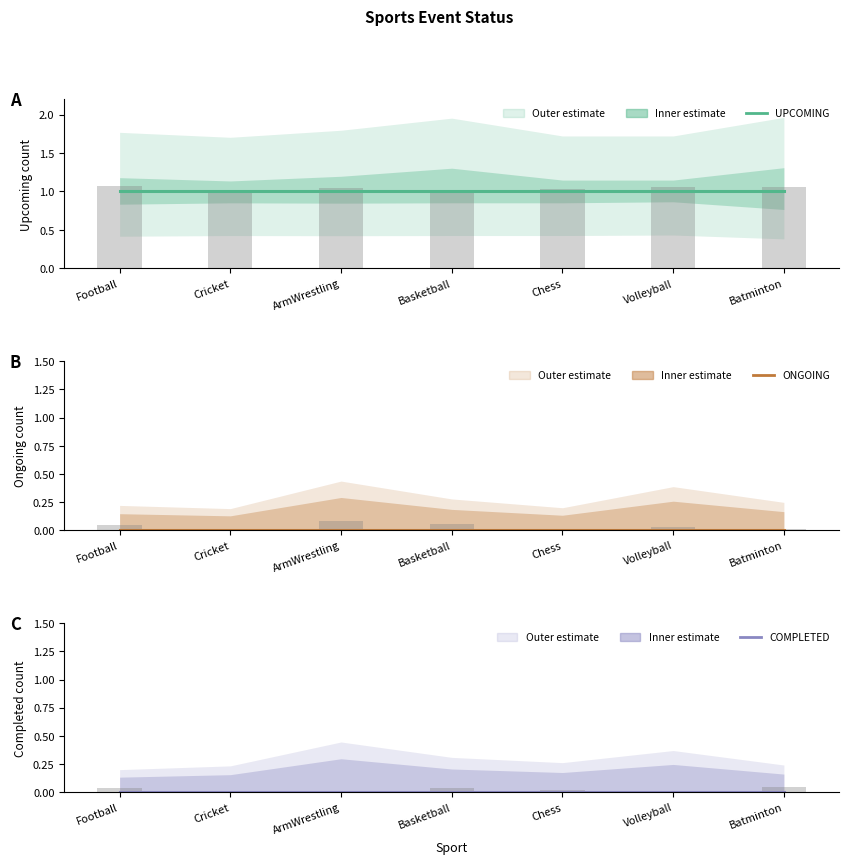

What is the label of the 2nd bar from the right?

Volleyball